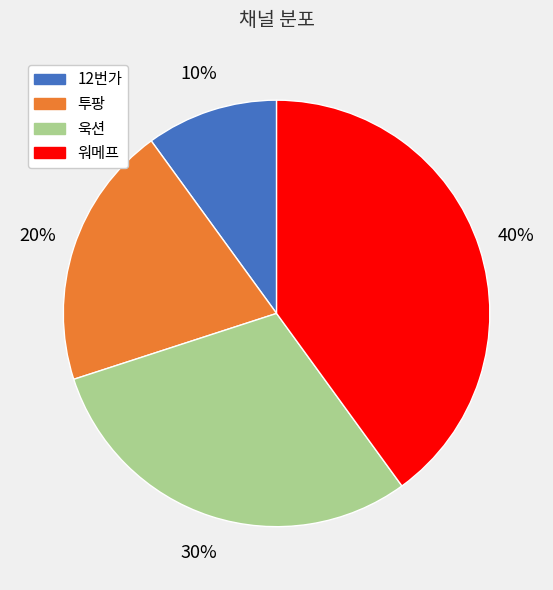

Combined, do 욱션 and 워메프 account for over 50%?

Yes